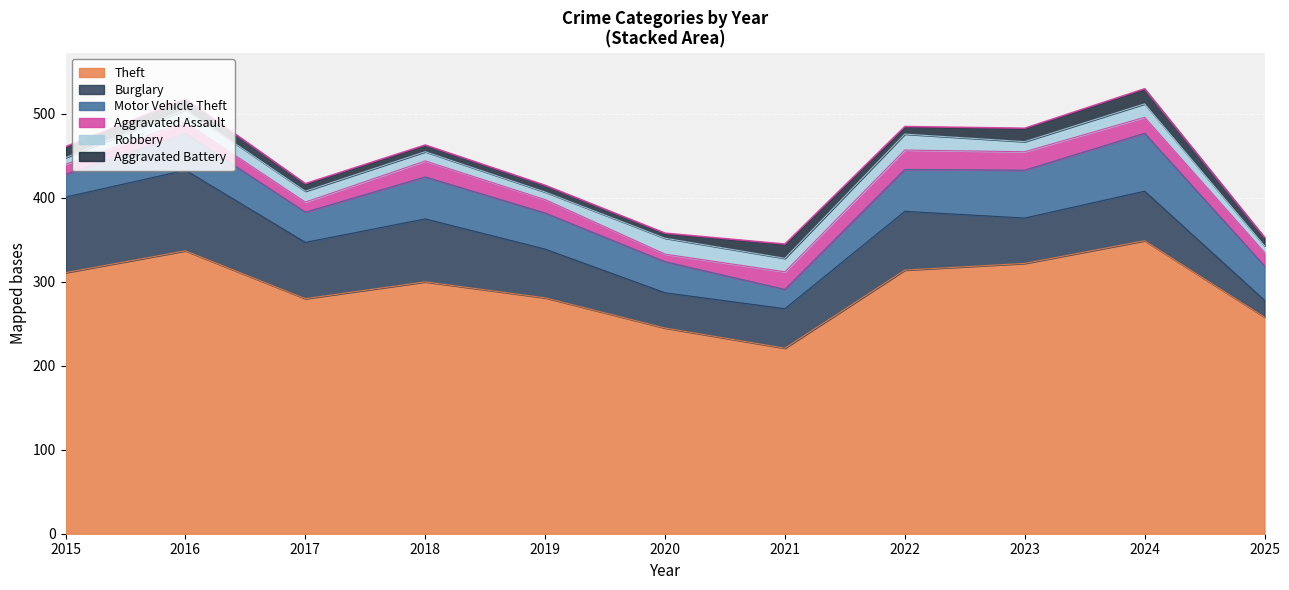

What is the smallest value displayed?

6